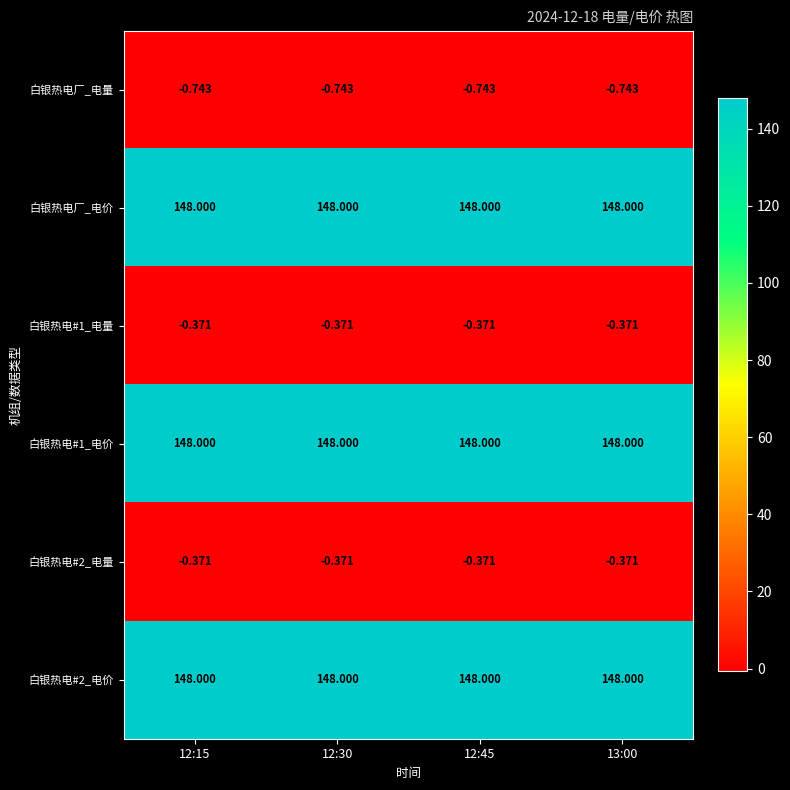

Is the value of 白银热电#2_电量 at 13:00 greater than the value of 白银热电厂_电价 at 12:30?

No